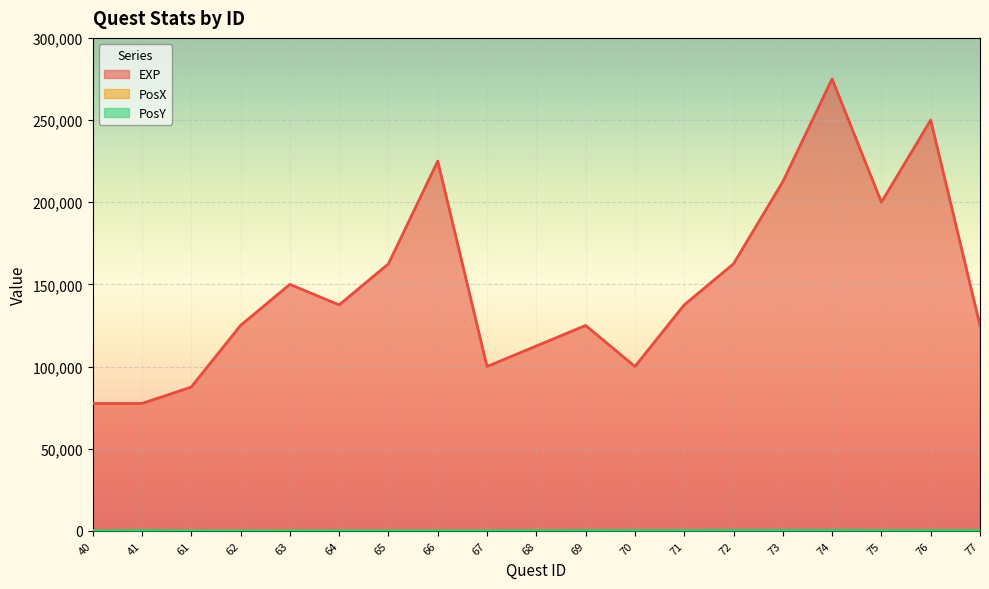

Is the value of EXP at 62 greater than the value of PosX at 63?

Yes